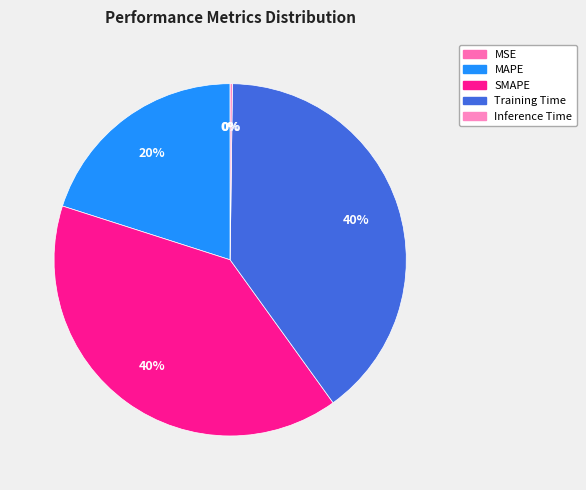

Which category has the biggest portion of the pie?

SMAPE